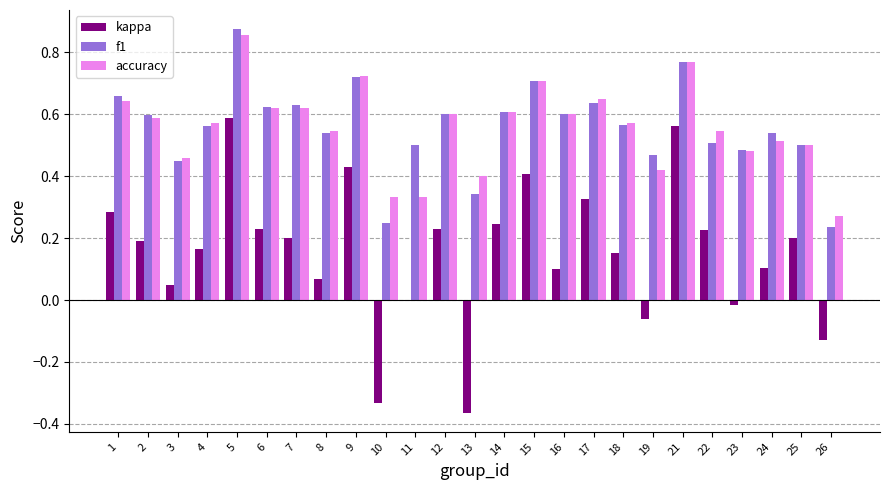

What is the sum of the accuracy values at 4 and 25?

1.1